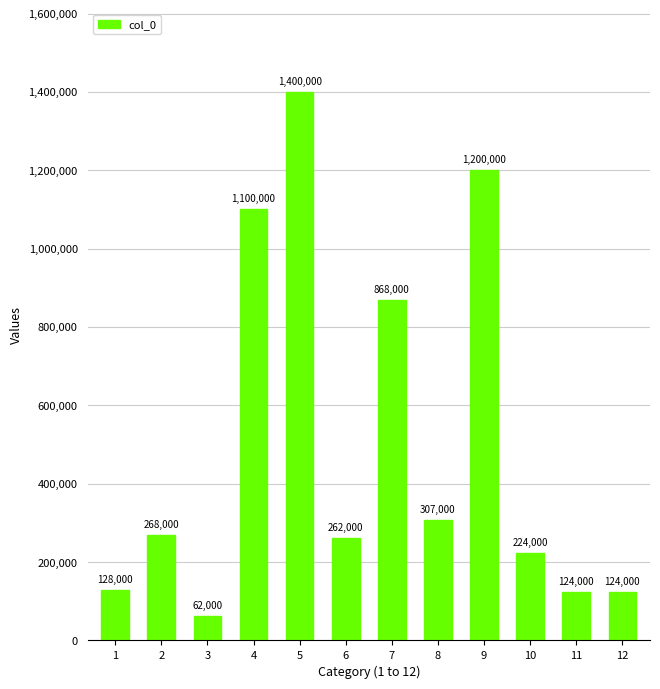

Is it true that the value at 12 is 217276?

False